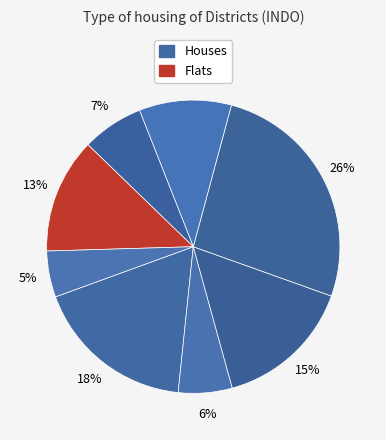

Count the number of slices in the pie.

8